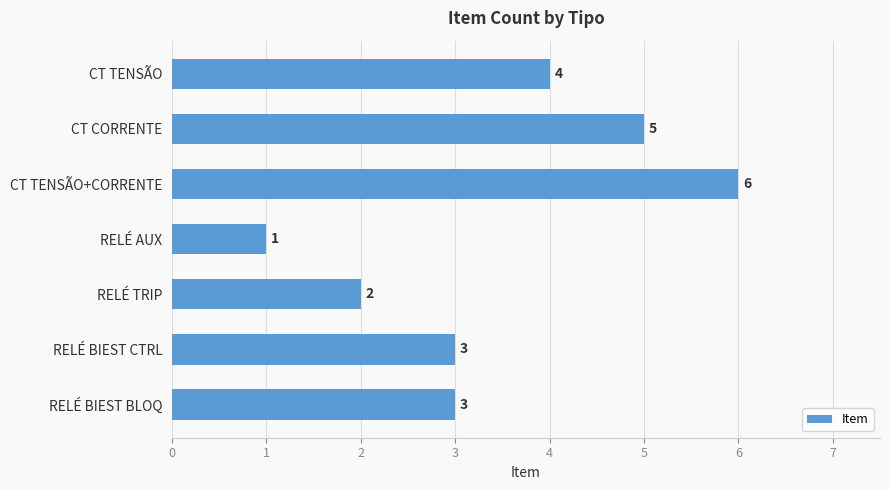

What is the sum of the values at RELÉ AUX and CT TENSÃO+CORRENTE?

7